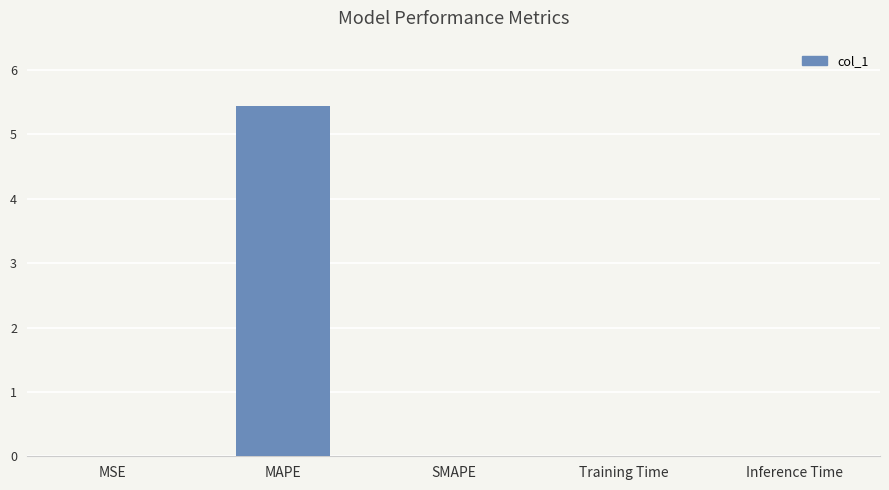

Count the number of data series in this chart.

1